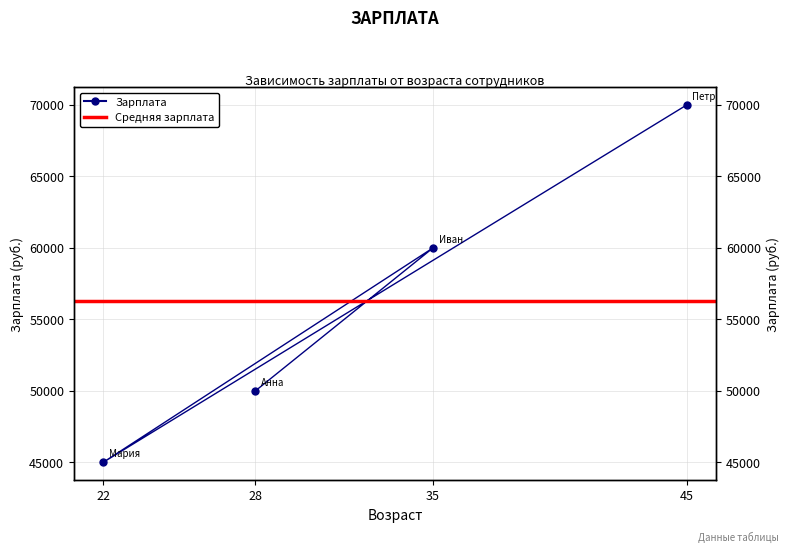

Between 22 and 35, which is larger?

35